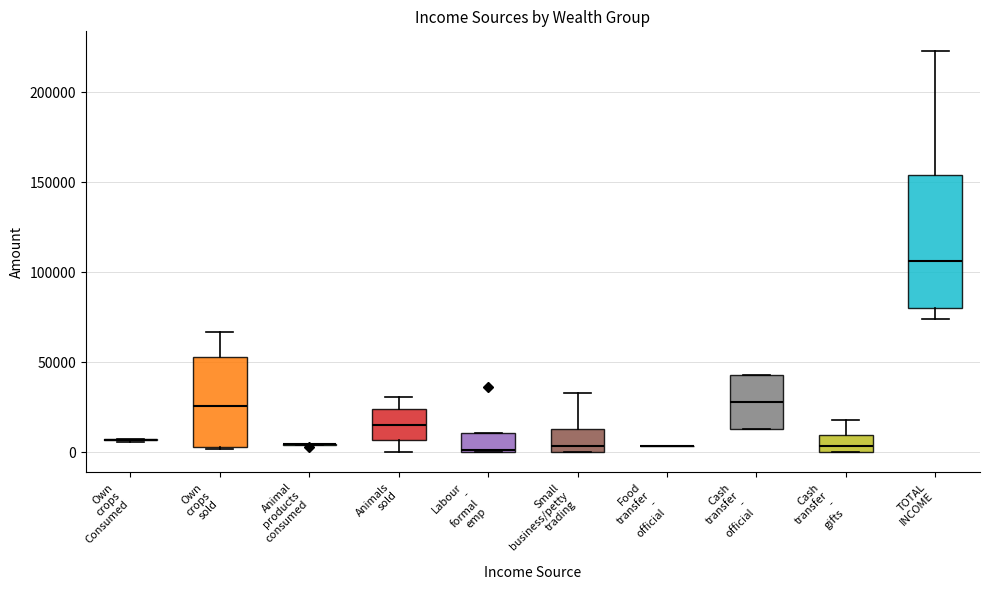

Reading left to right, read every box against the y-axis: the position of its median line, the range the box covers, and the ends of its whiskers. The values are not printed on the chart, so give them approximately, as read against the axis.

Own crops Consumed: box collapsed to a line at 5000, whiskers 5000 to 5000
Own crops sold: median 25000, box 5000 to 55000, whiskers 0 to 65000
Animal products consumed: box collapsed to a line at 5000, whiskers 5000 to 5000
Animals sold: median 15000, box 5000 to 25000, whiskers 0 to 30000
Labour - formal emp: median 0, box 0 to 10000, whiskers 0 to 10000
Small business/petty trading: median 5000, box 0 to 15000, whiskers 0 to 35000
Food transfer - official: box collapsed to a line at 5000, whiskers 5000 to 5000
Cash transfer - official: median 30000, box 15000 to 45000, whiskers 15000 to 45000
Cash transfer - gifts: median 5000, box 0 to 10000, whiskers 0 to 20000
TOTAL INCOME: median 105000, box 80000 to 155000, whiskers 75000 to 225000